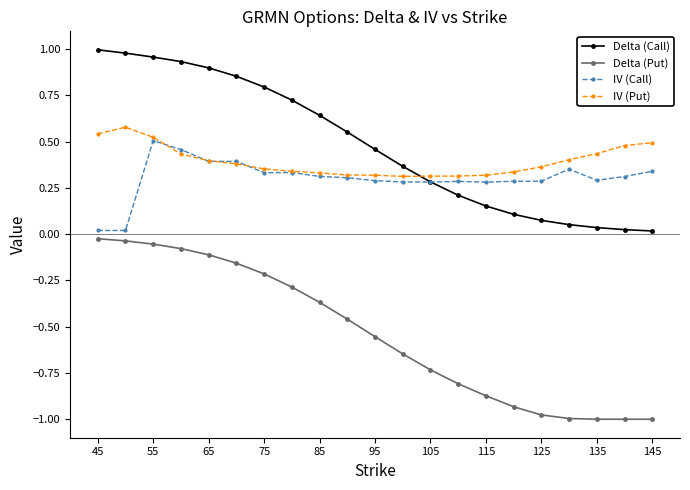

True or false: IV (Call) has more than 1 interior local peaks.

True